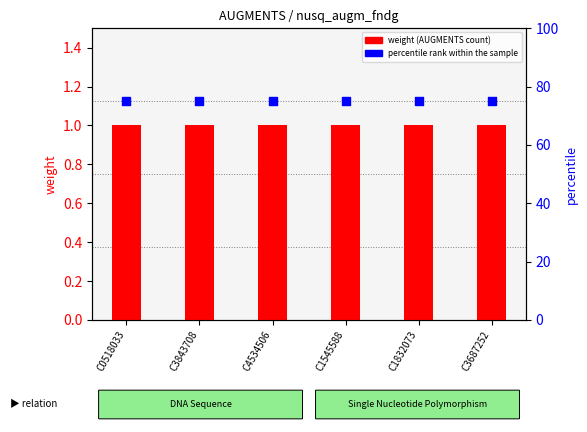

Which series reaches the maximum Y coordinate?

percentile rank within the sample